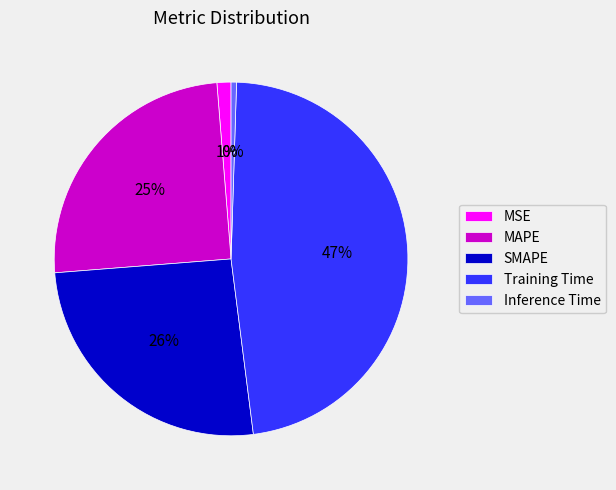

What percentage is the MSE slice, to the nearest percent?

1%